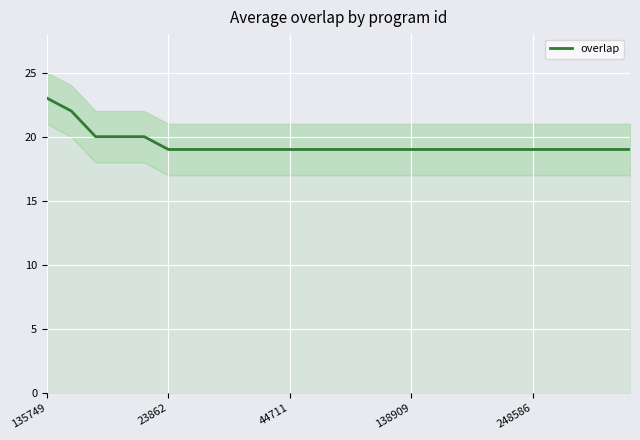

Count the number of data series in this chart.

1